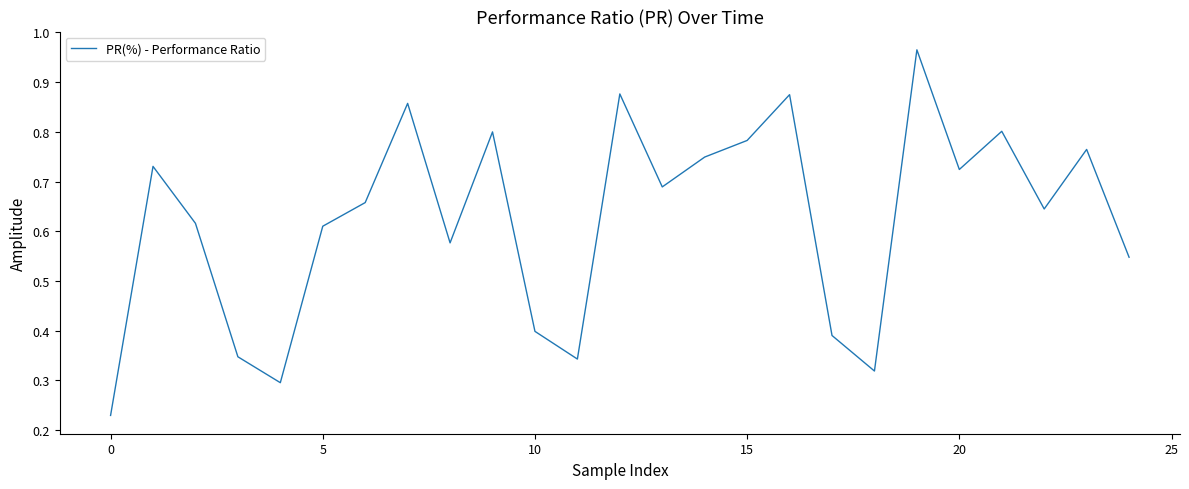

True or false: the data shows 0.4 at 10.

True